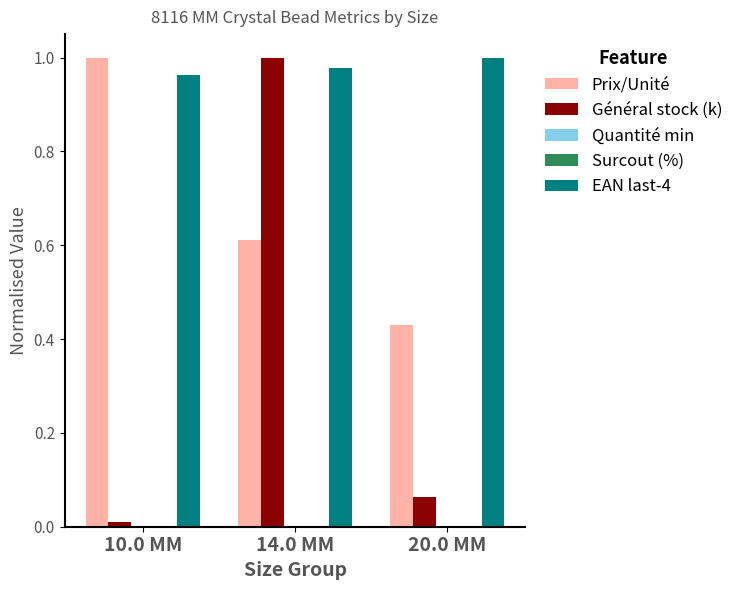

How many groups of bars are there?

3